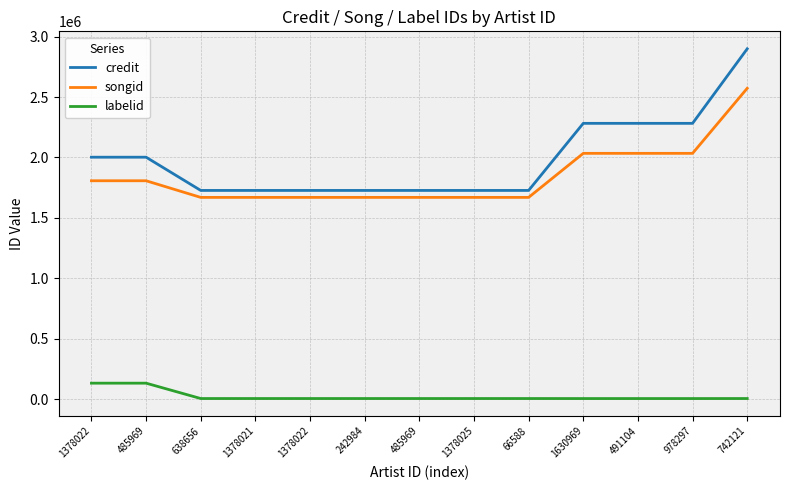

What is the difference between the maximum and minimum values in the songid series?

903200